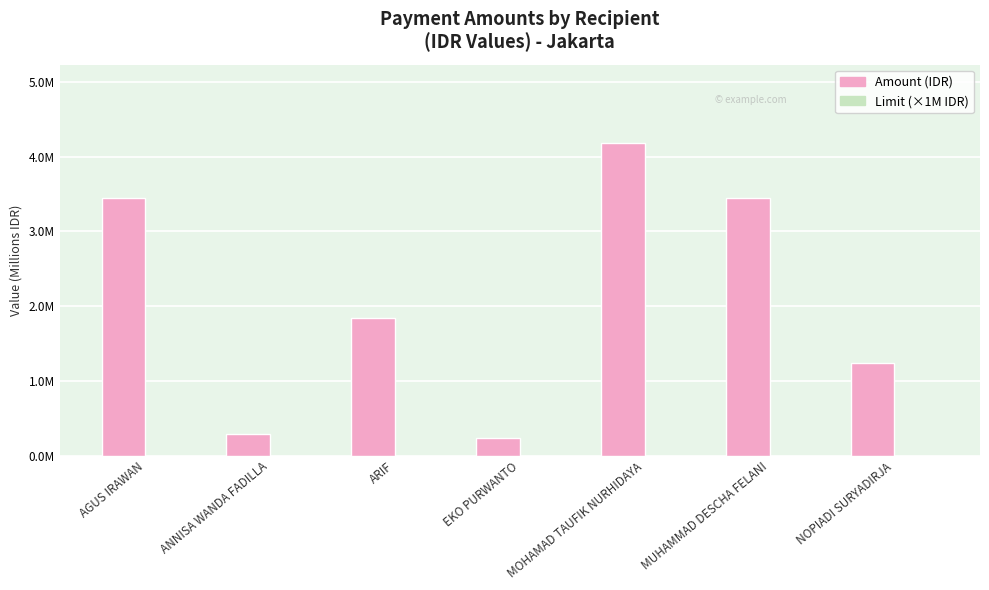

Which series has the widest spread of values?

Amount (IDR)